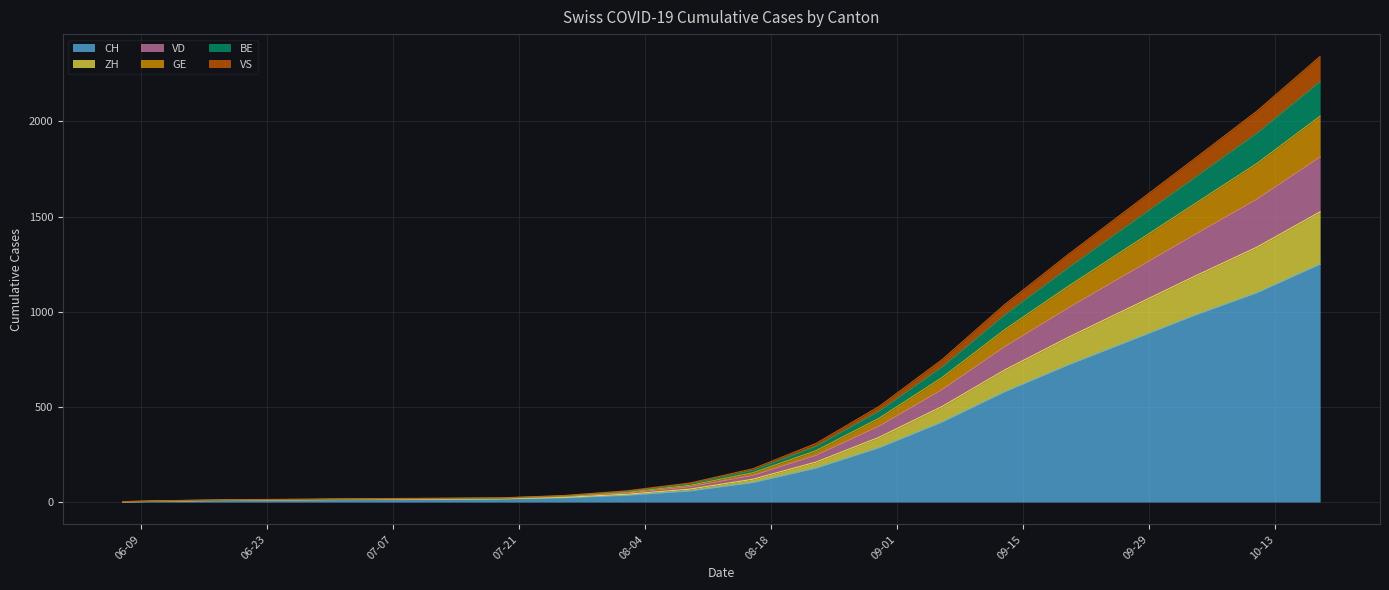

What are all the series names shown in the legend?

CH, ZH, VD, GE, BE, VS